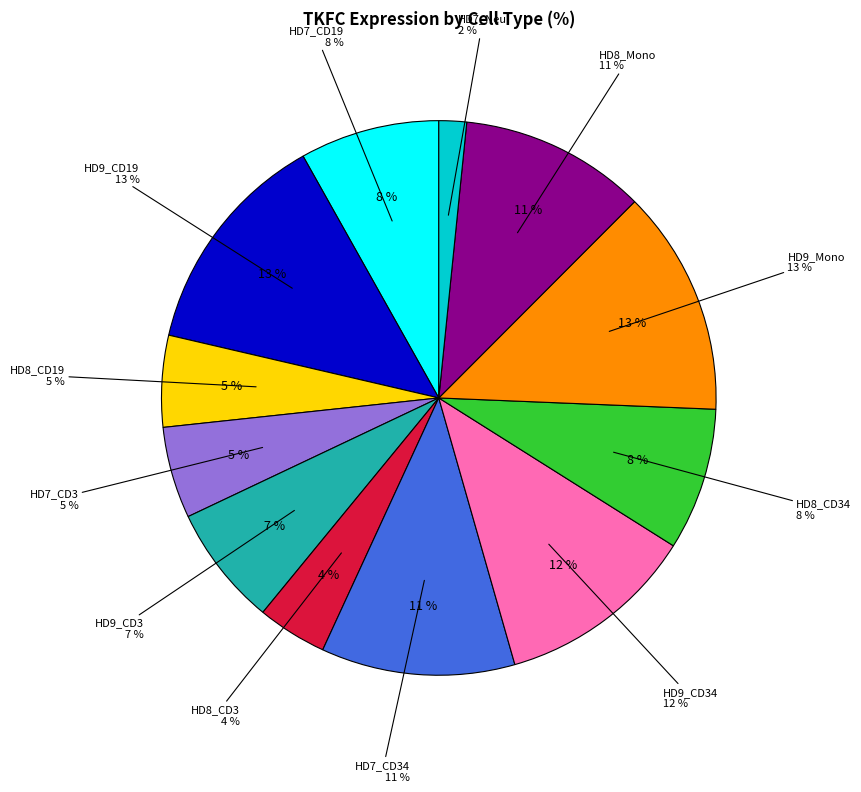

To the nearest percent, what is the combined percentage of HD9_CD19 and HD9_Mono?

26%